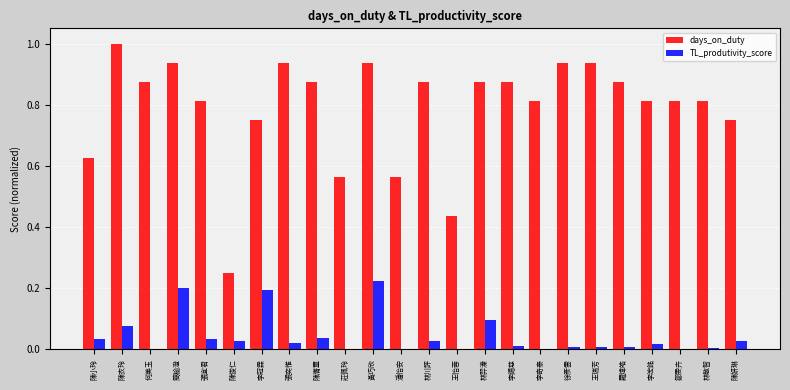

What is the sum of all TL_produtivity_score values?

1.1